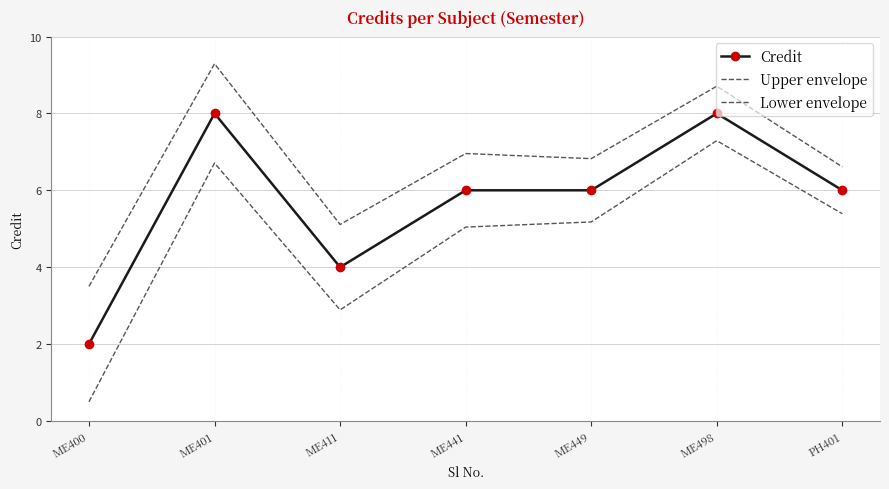

True or false: Lower envelope and Upper envelope intersect in this chart.

False